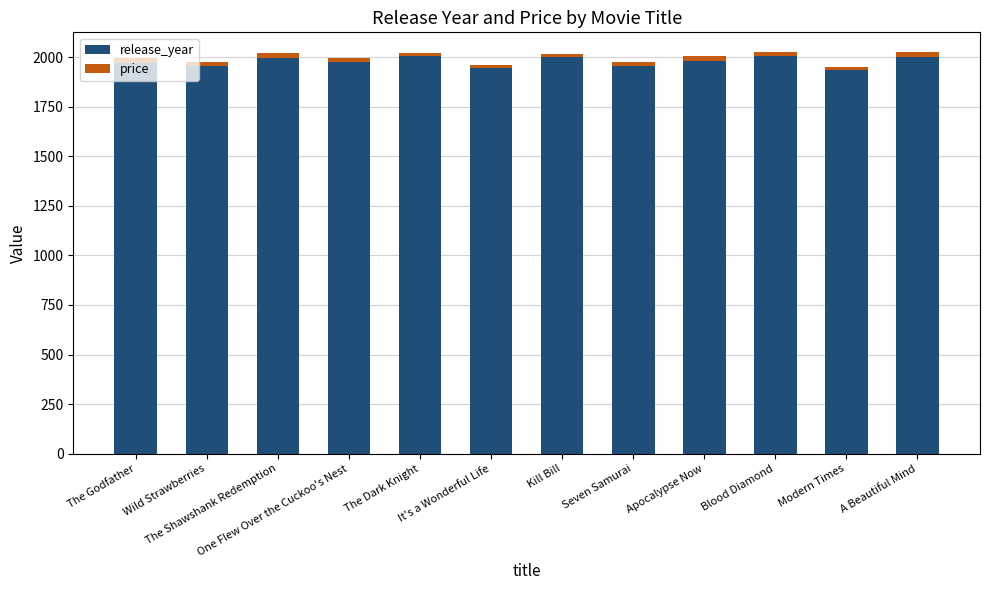

The value of release_year at It's a Wonderful Life is 3164.1. True or false?

False